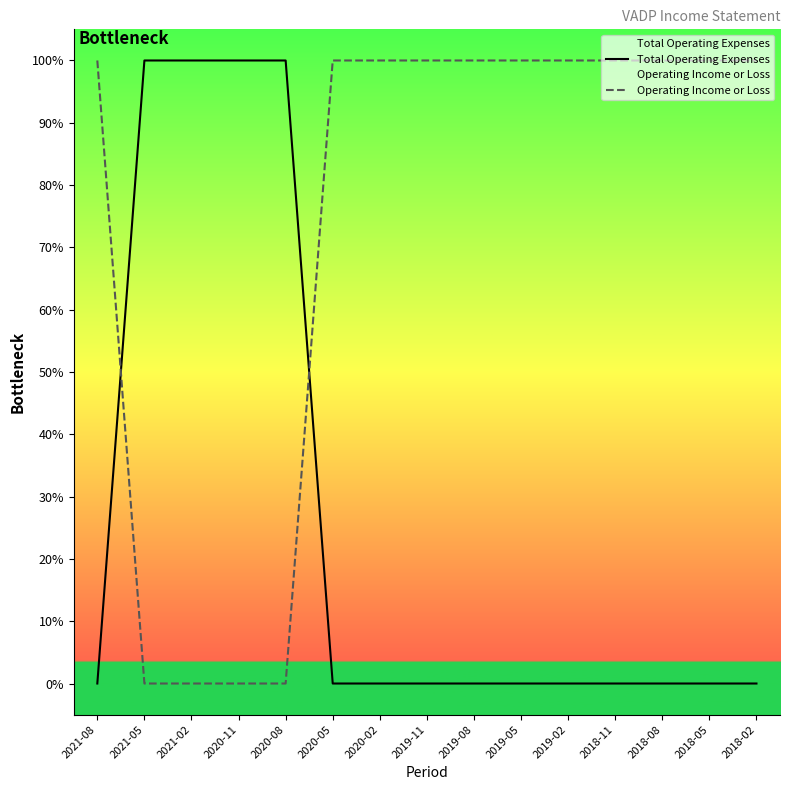

List the labels in order of Operating Income or Loss value, smallest first.

2021-05, 2021-02, 2020-11, 2020-08, 2021-08, 2020-05, 2020-02, 2019-11, 2019-08, 2019-05, 2019-02, 2018-11, 2018-08, 2018-05, 2018-02